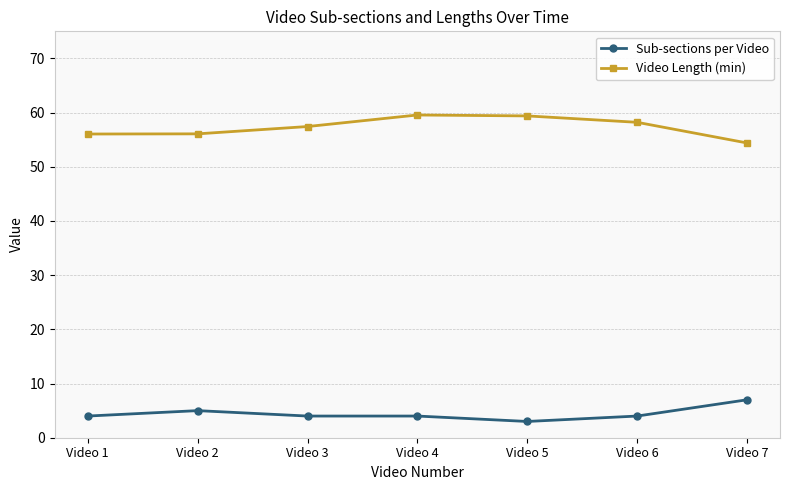

True or false: Sub-sections per Video has more than 0 interior local peaks.

True